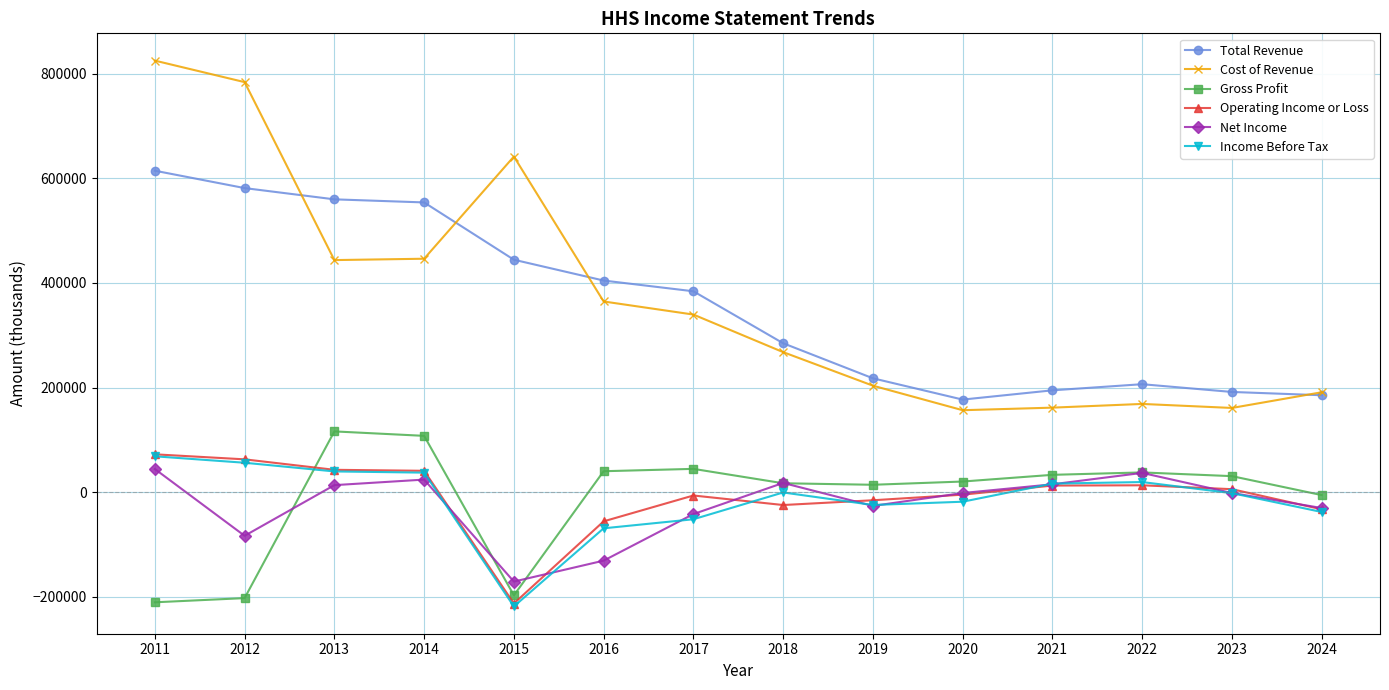

Which series changed the most between 2011 and 2018?

Cost of Revenue